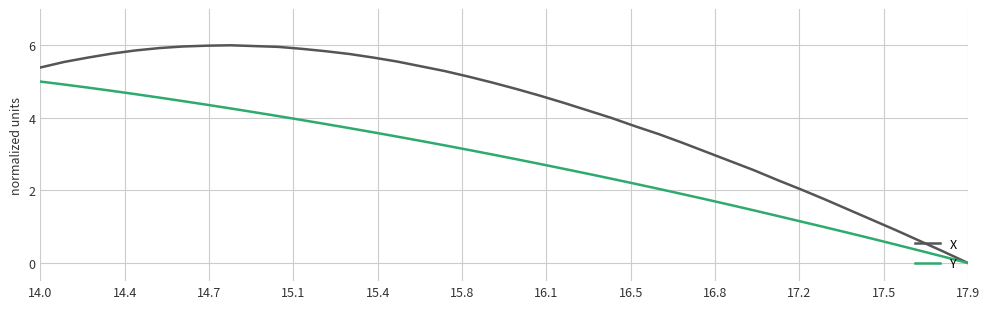

What is the greatest value displayed?

6.0